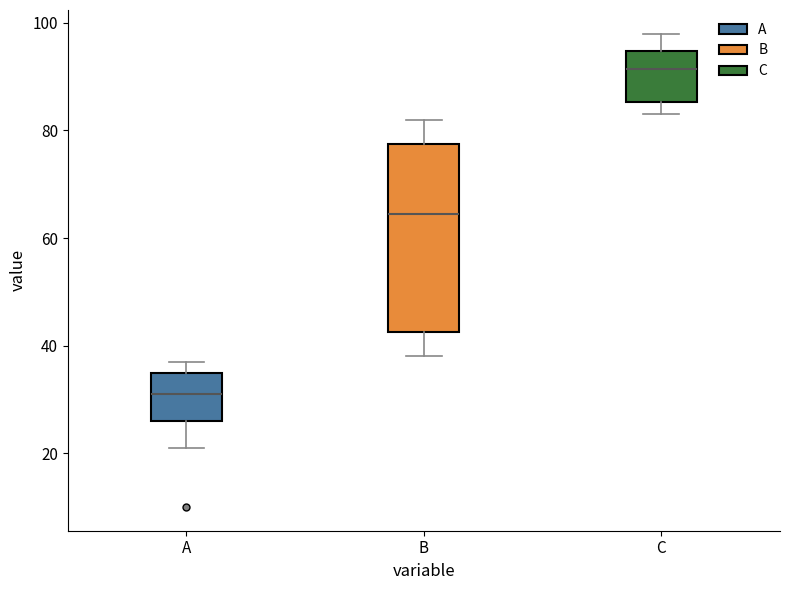

Which box has the highest median line?

C